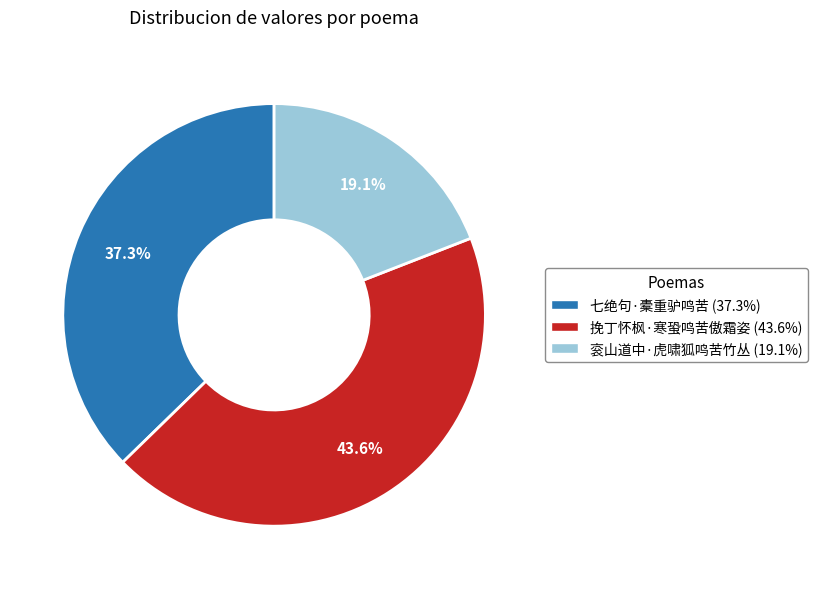

Is it true that 衮山道中·虎啸狐鸣苦竹丛 is 19% of the pie?

True